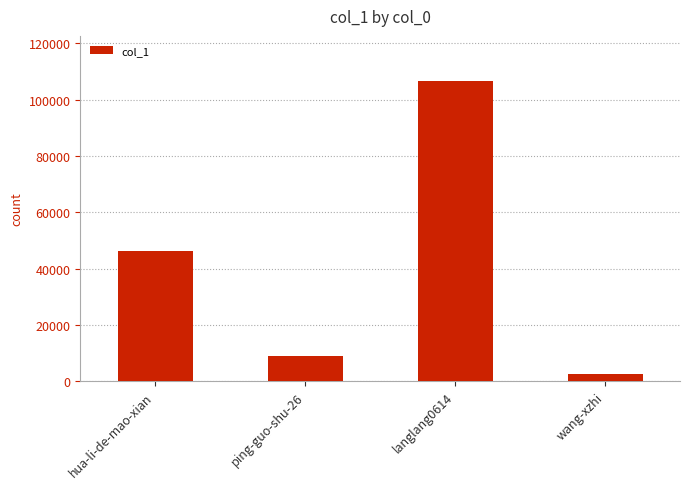

Are the bars horizontal?

No